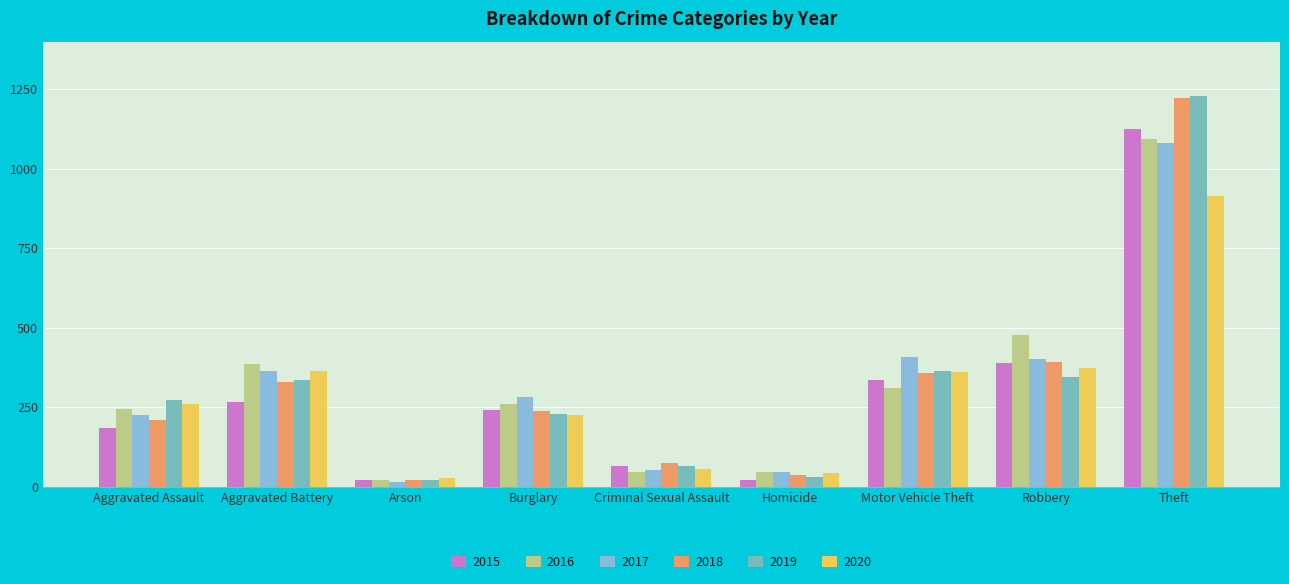

Which category has the lowest value in the 2020 series?

Arson